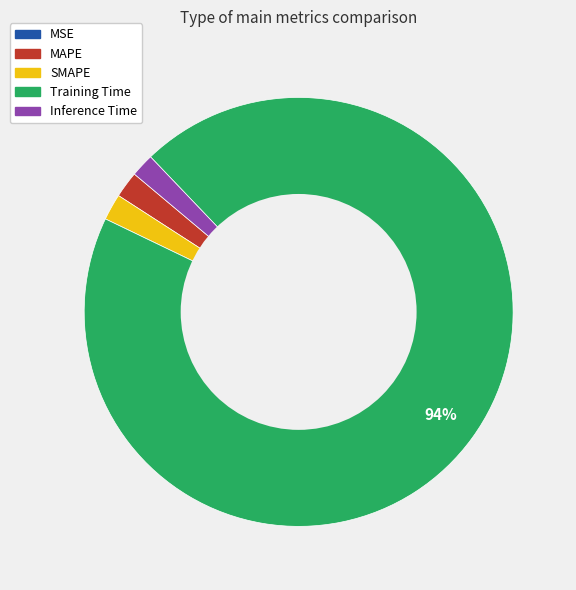

Between MAPE and Training Time, which is larger?

Training Time